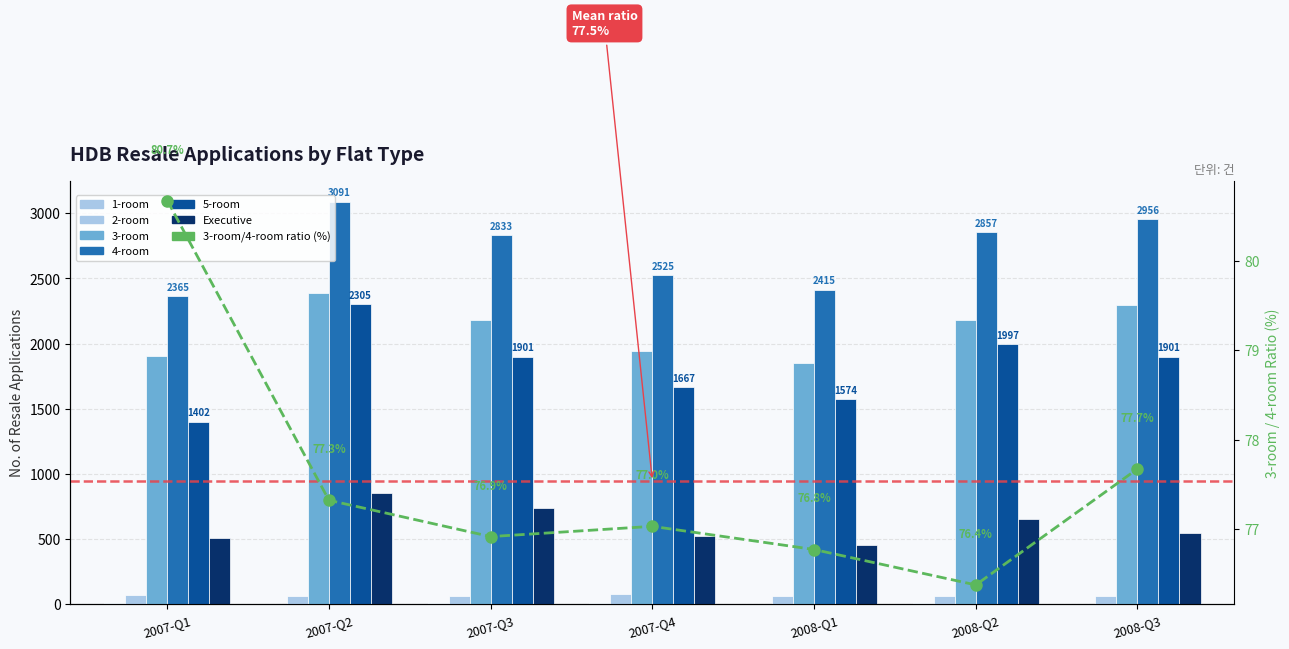

Between 2008-Q3 and 2007-Q3, which is larger?

2007-Q3